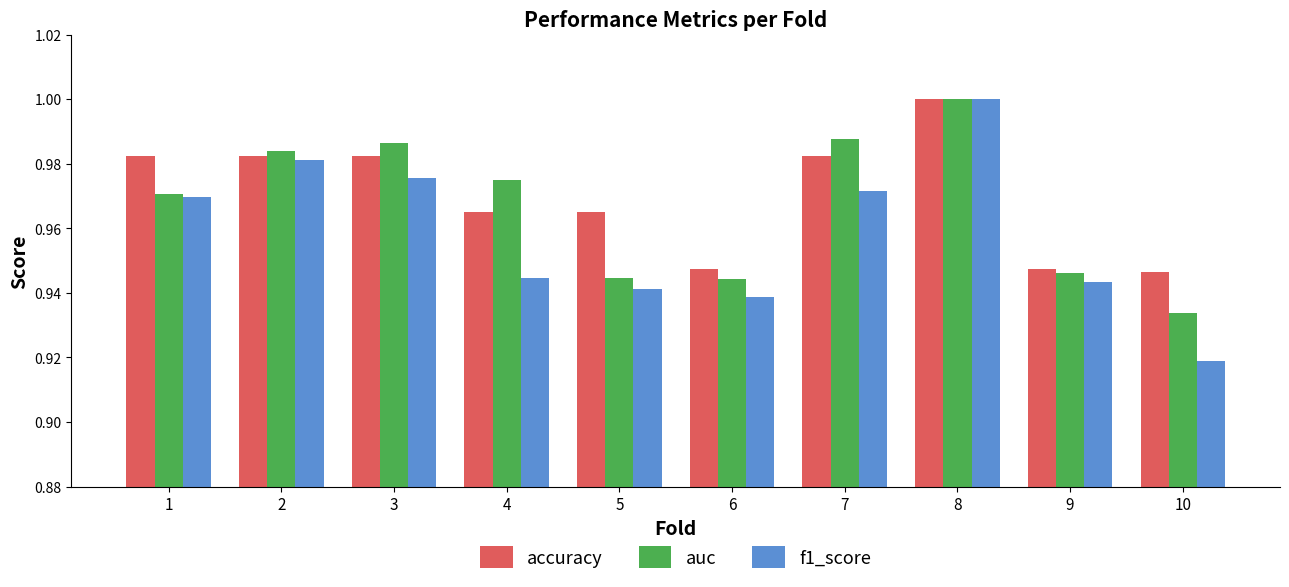

Which series changed the most between 2 and 4?

f1_score